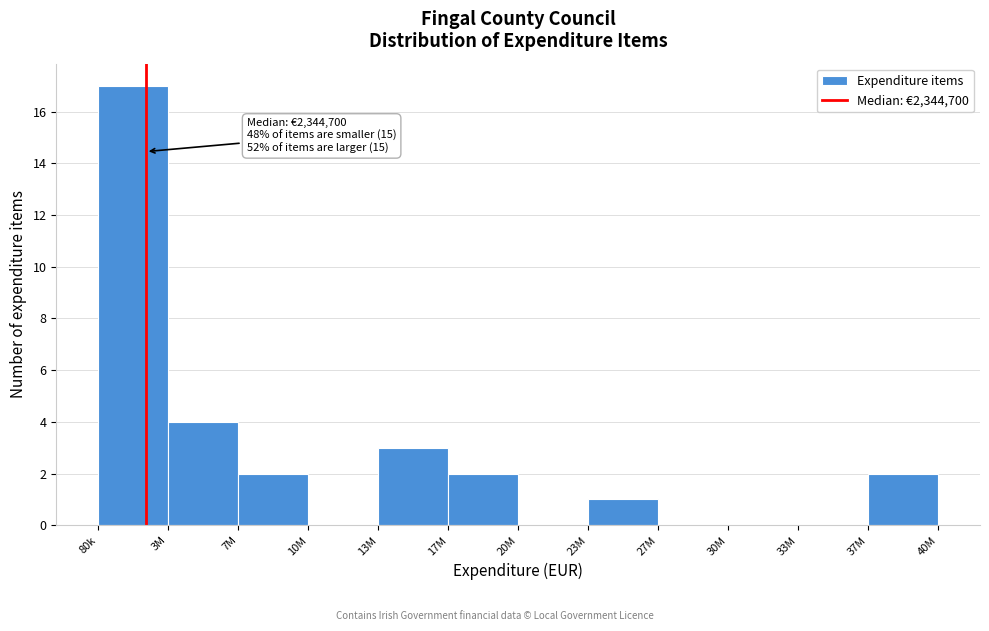

Reading left to right, list all the values displayed in this chart.

80k=17	3M=4	7M=2	10M=0	13M=3	17M=2	20M=0	23M=1	27M=0	30M=0	33M=0	37M=2